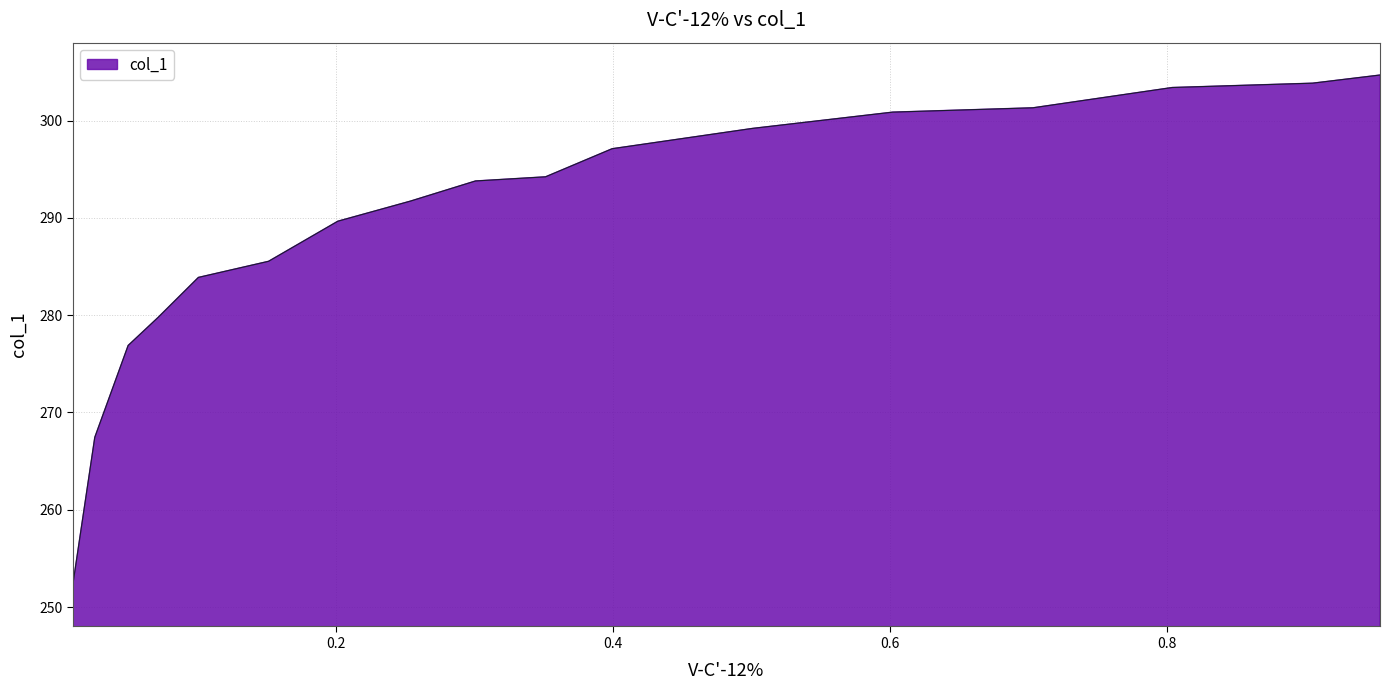

The chart shows a value of 103.1 at 0.0498. True or false?

False